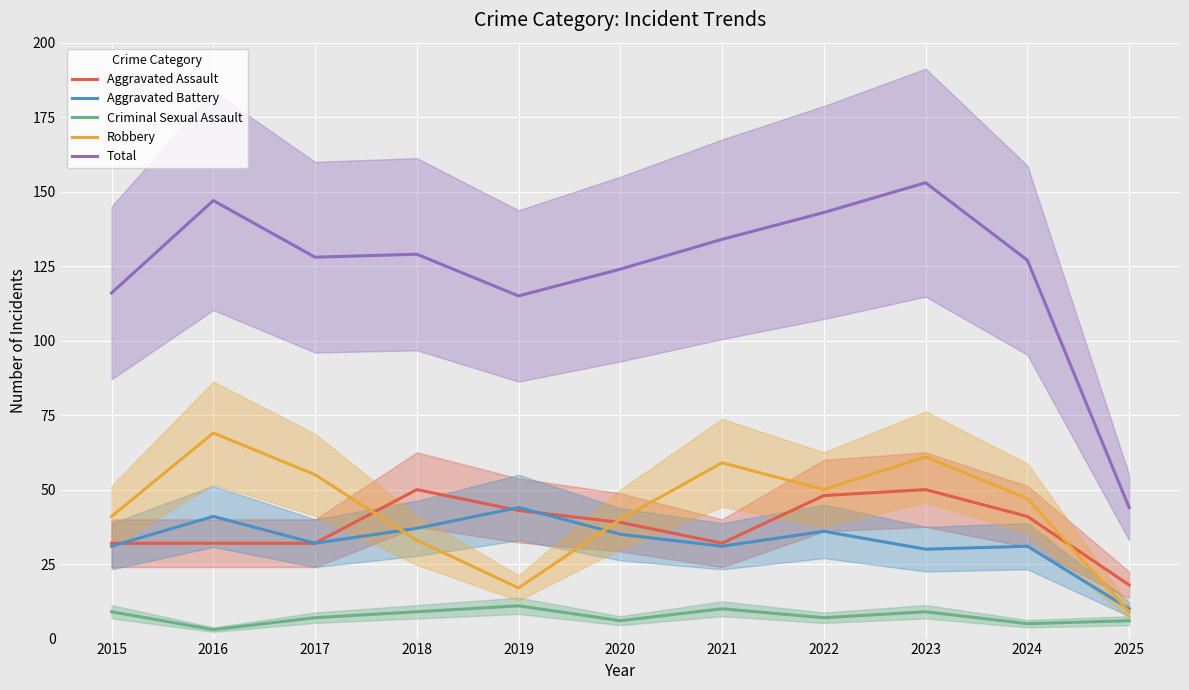

Which category has the lowest value in the Aggravated Battery series?

2025